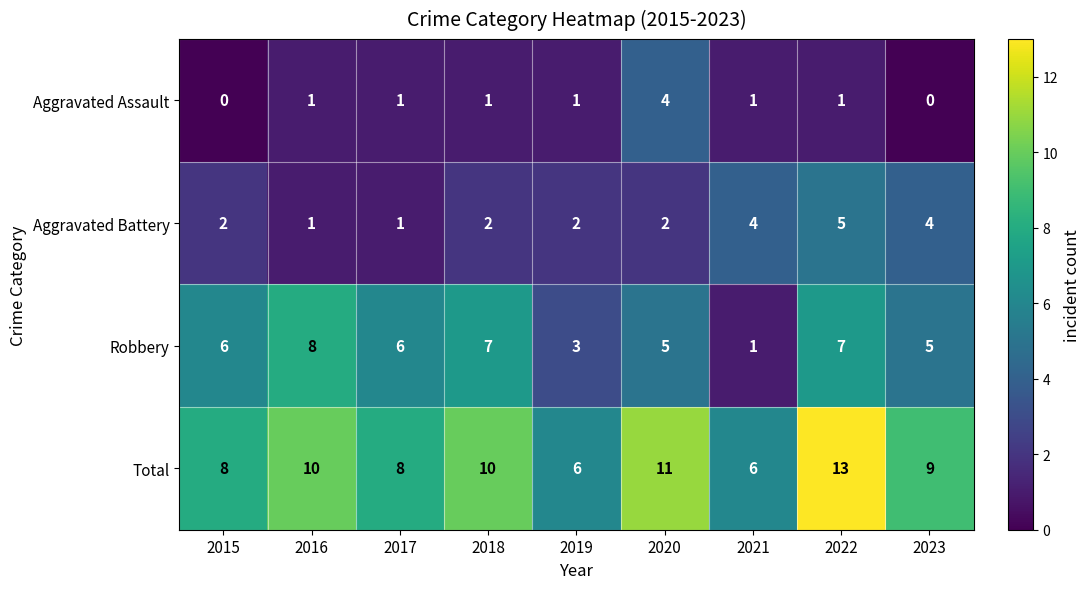

Count the Aggravated Battery values in the range 2 to 4.

6